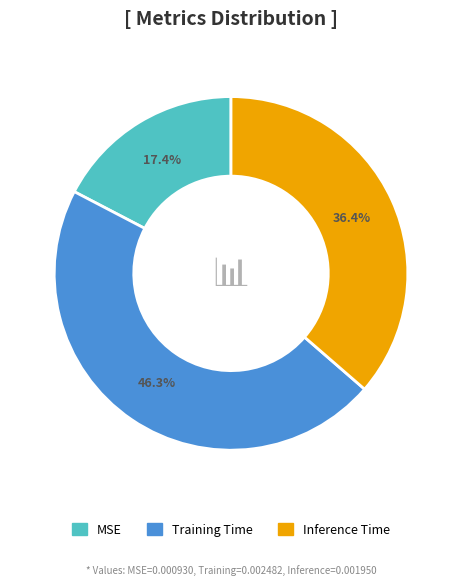

Rank the categories by value from lowest to highest.

MSE, Inference Time, Training Time